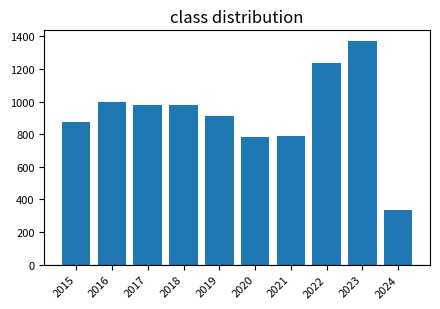

Between 2015 and 2021, which is larger?

2015